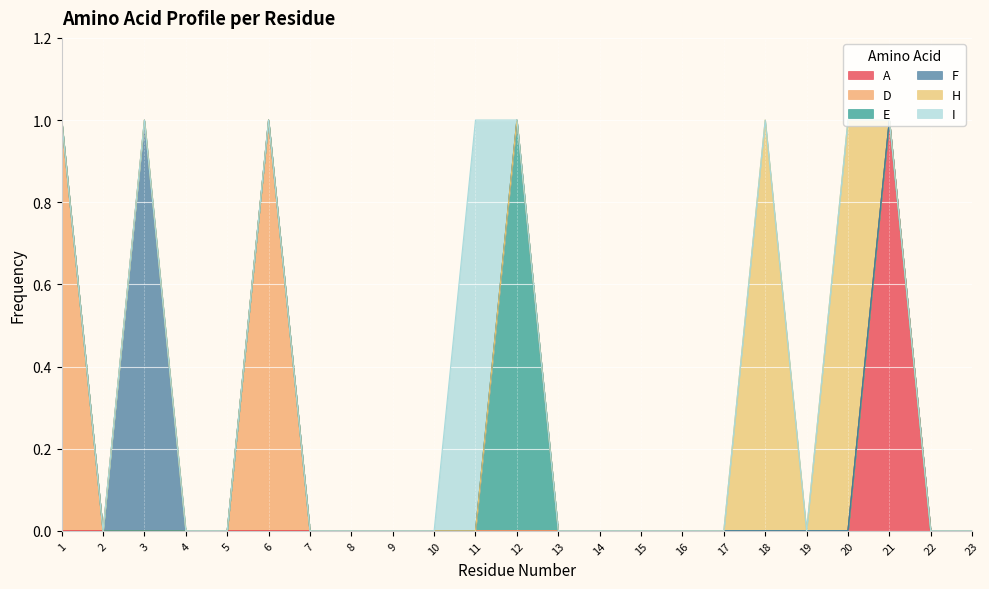

Which series has the widest spread of values?

A